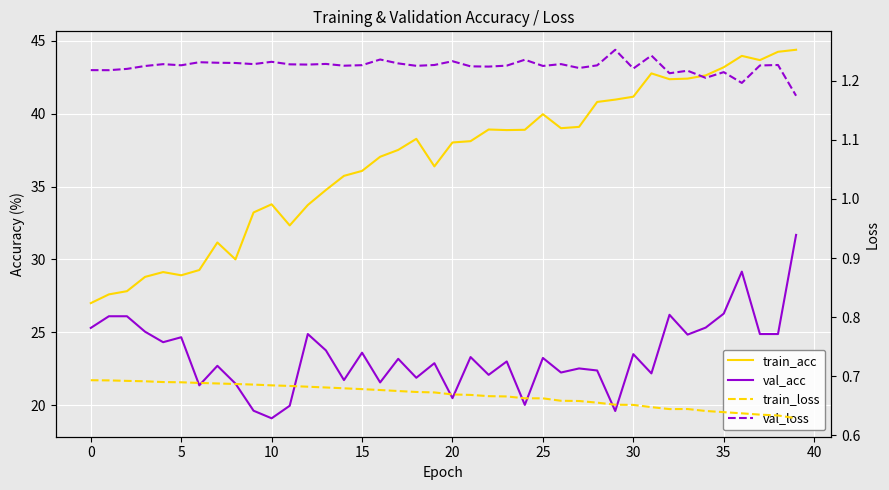

At which category does the chart reach its peak across all series?

39